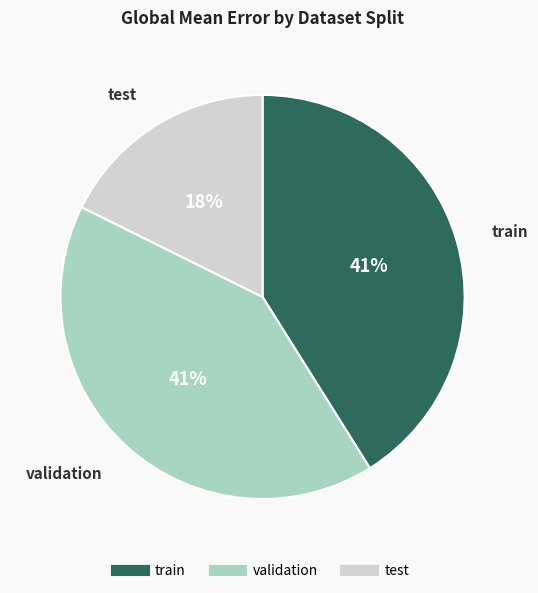

How many segments does this pie chart have?

3